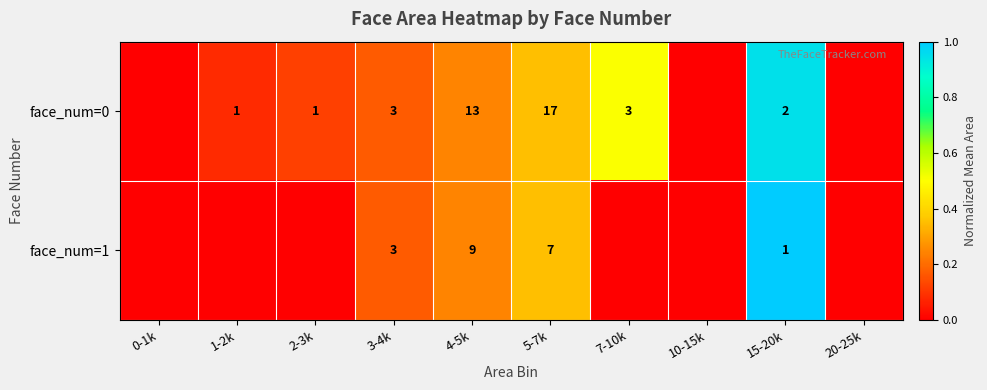

Is it true that face_num=1 equals 9 at 4-5k?

True